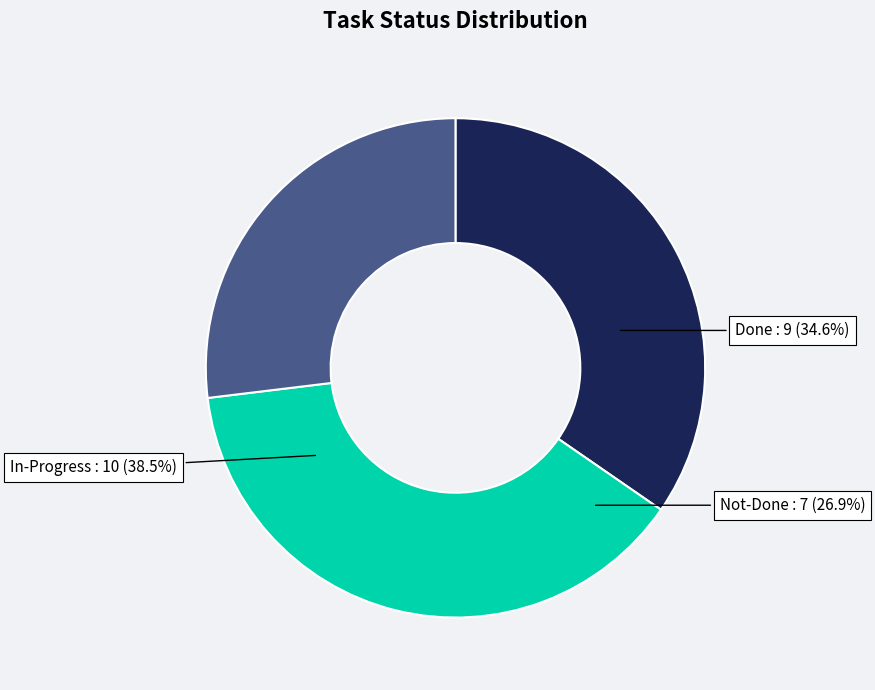

What is the smallest slice in the pie chart?

Not-Done